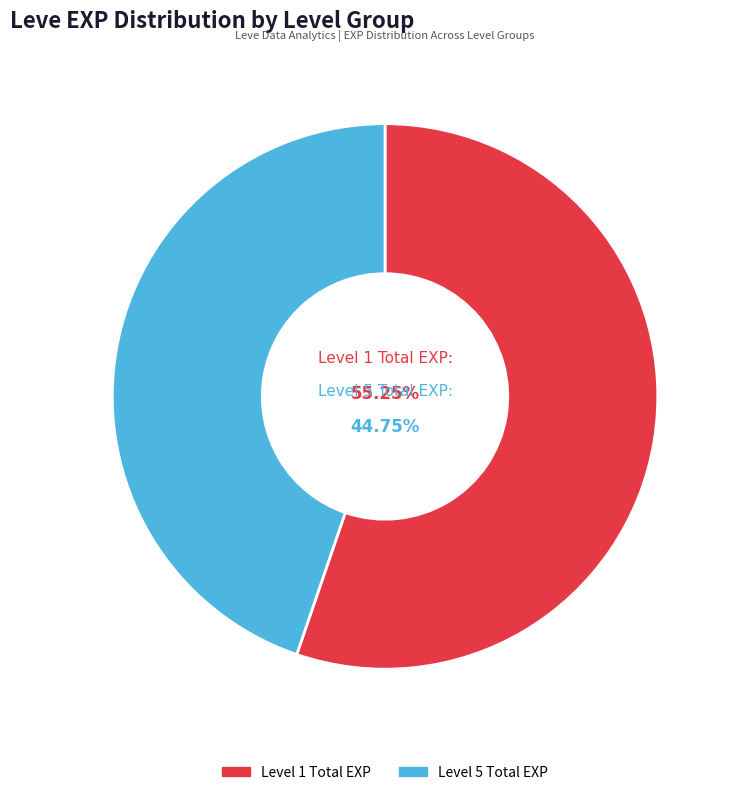

True or false: Boiled Egg accounts for 0% of the total.

True